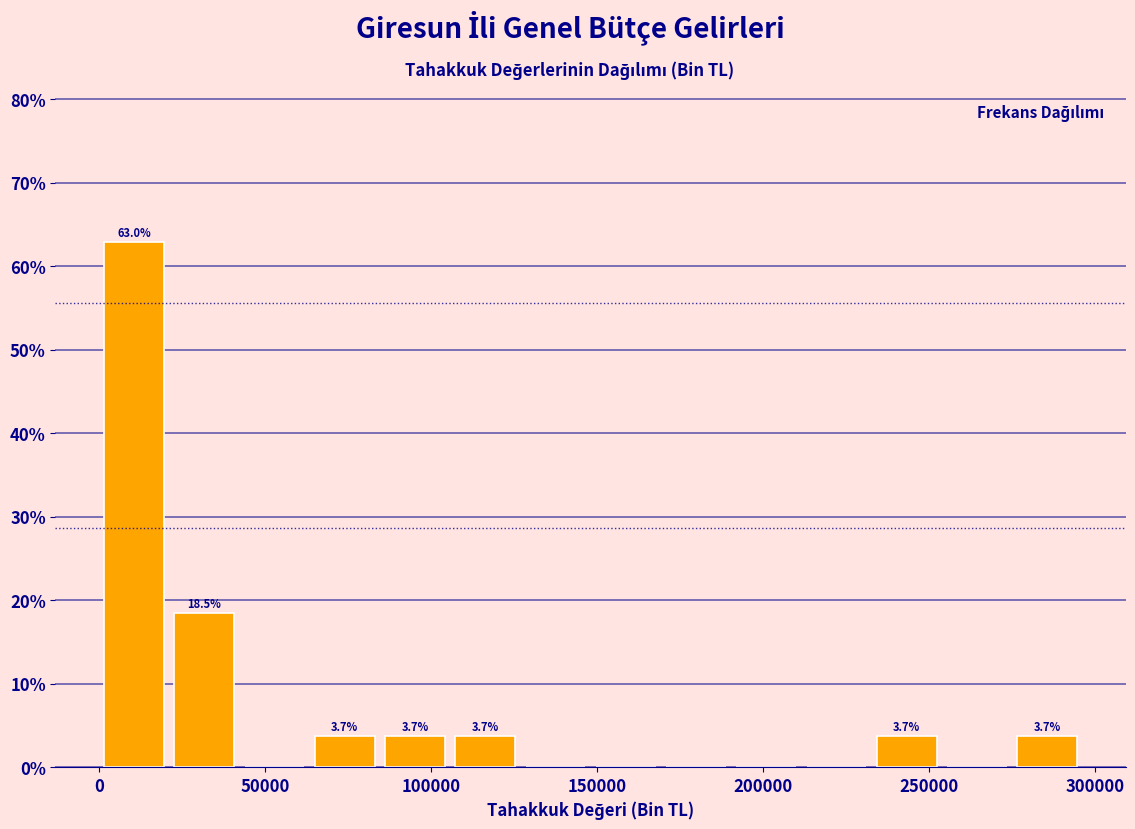

Which range on the x-axis has the tallest bar?

0 to 20000